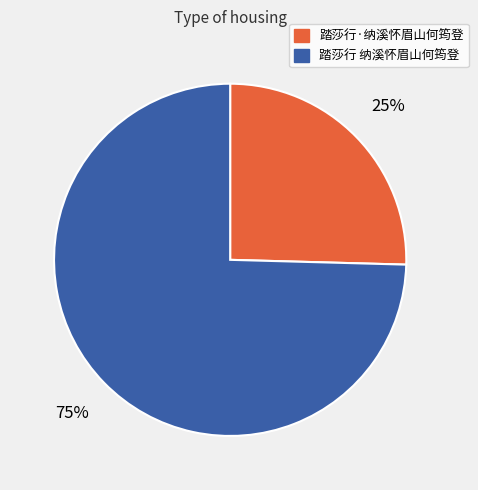

Is the sum of 踏莎行 纳溪怀眉山何筠登 and 踏莎行·纳溪怀眉山何筠登 greater than half?

Yes